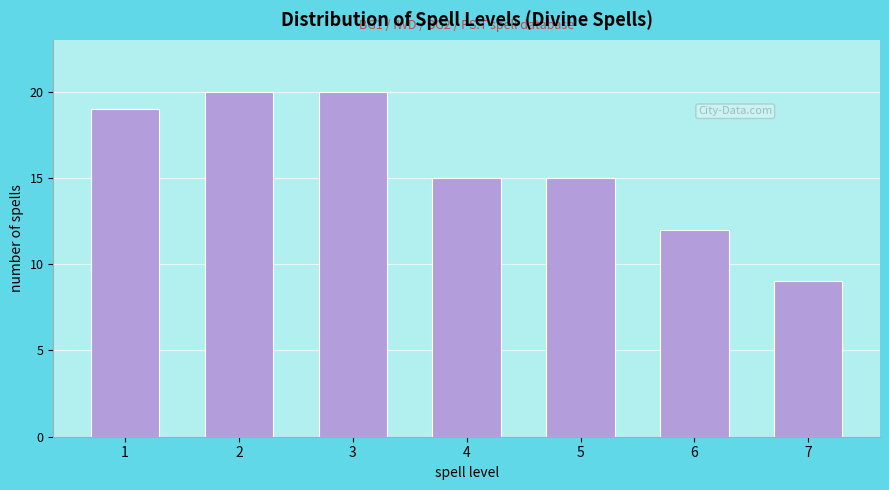

Reading left to right, extract all data points from this chart.

19	20	20	15	15	12	9